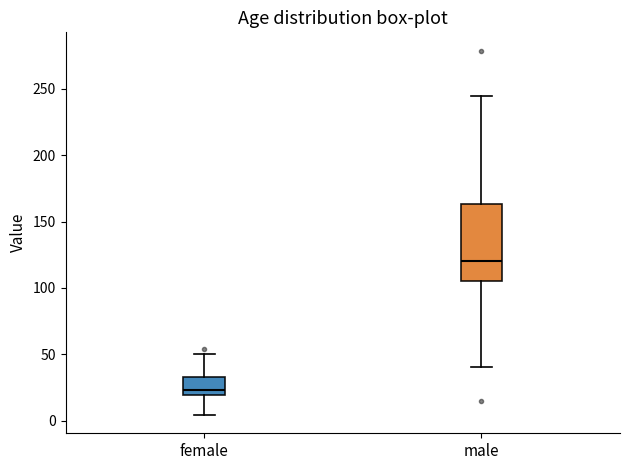

Which box has the highest median line?

male